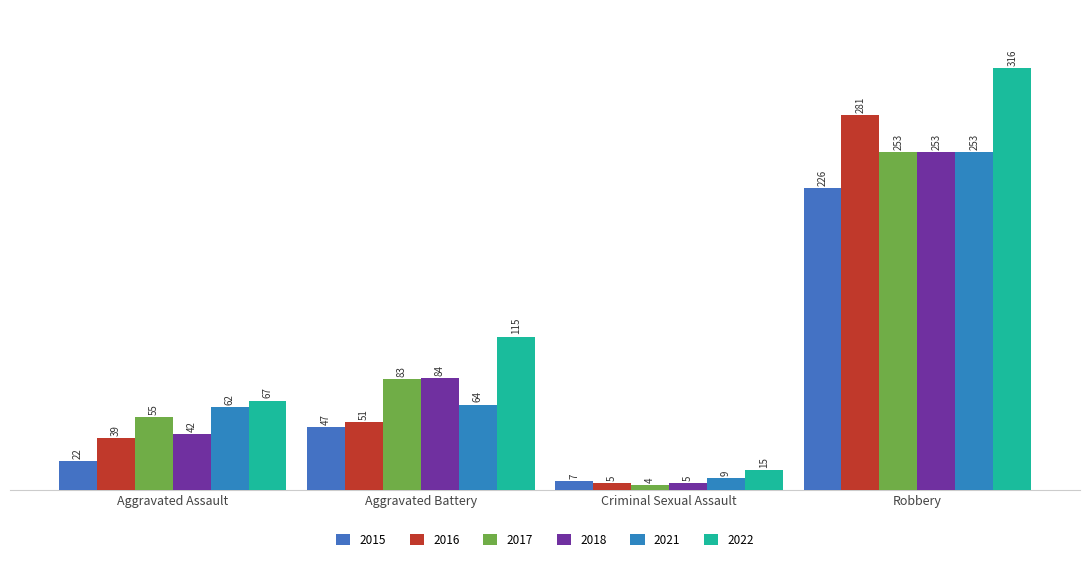

At how many categories does at least one series exceed 54?

3